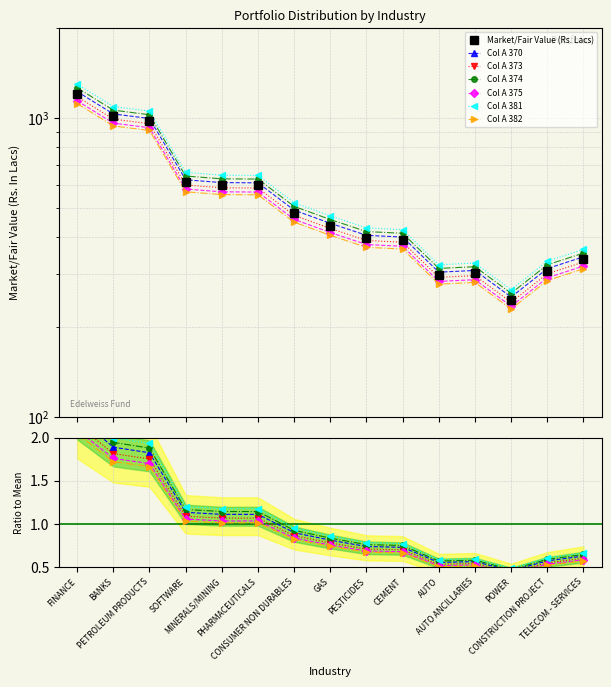

At which category is the sum across all series the highest?

FINANCE